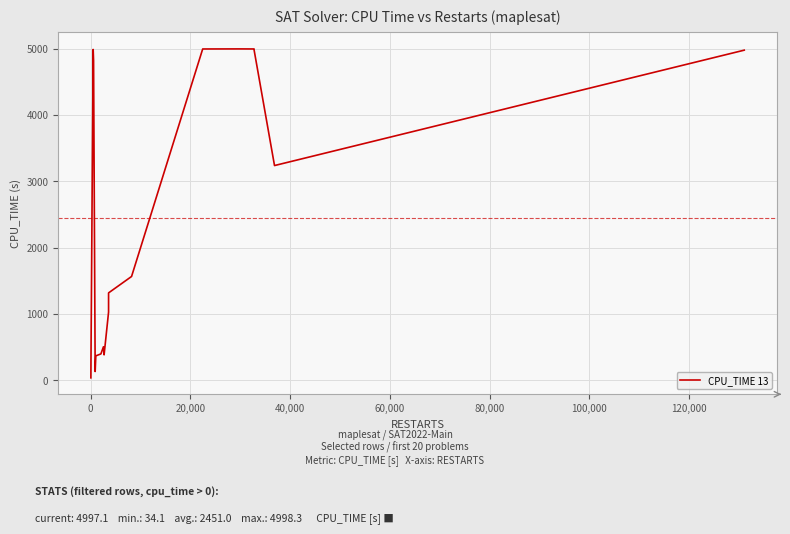

How many lines are shown in the chart?

1